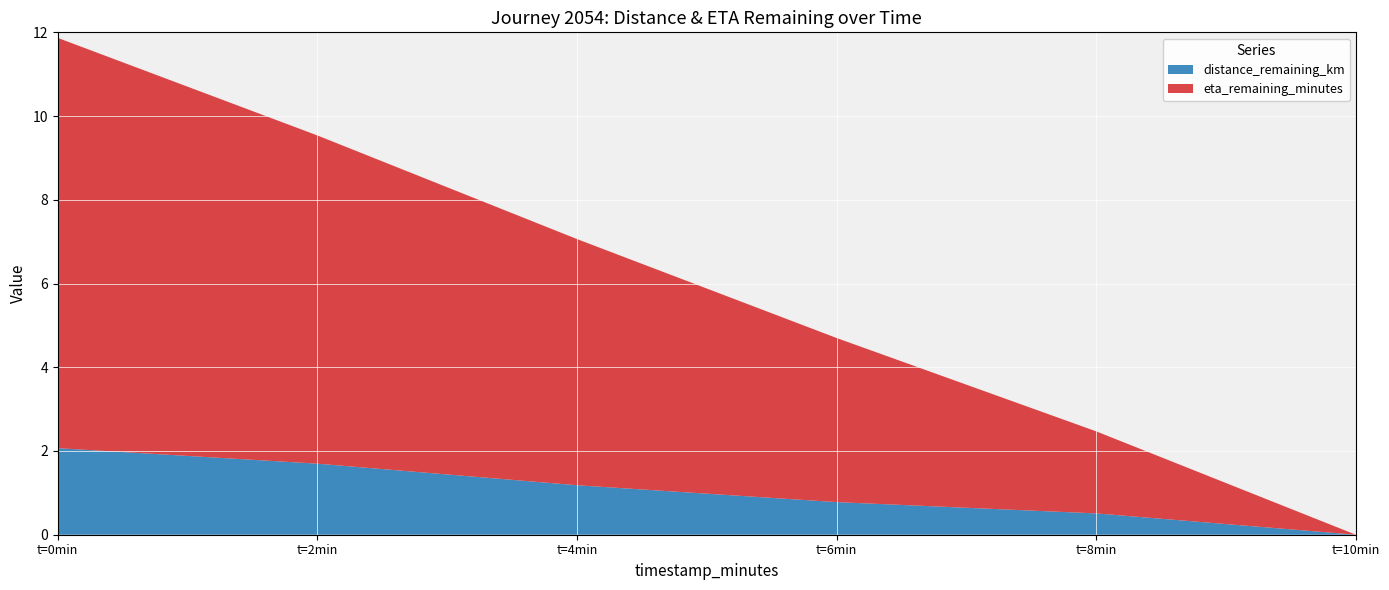

Reading left to right, extract all data points from this chart.

distance_remaining_km: 2.1	1.7	1.2	0.8	0.5	0.0
eta_remaining_minutes: 9.8	7.8	5.9	3.9	2.0	0.0